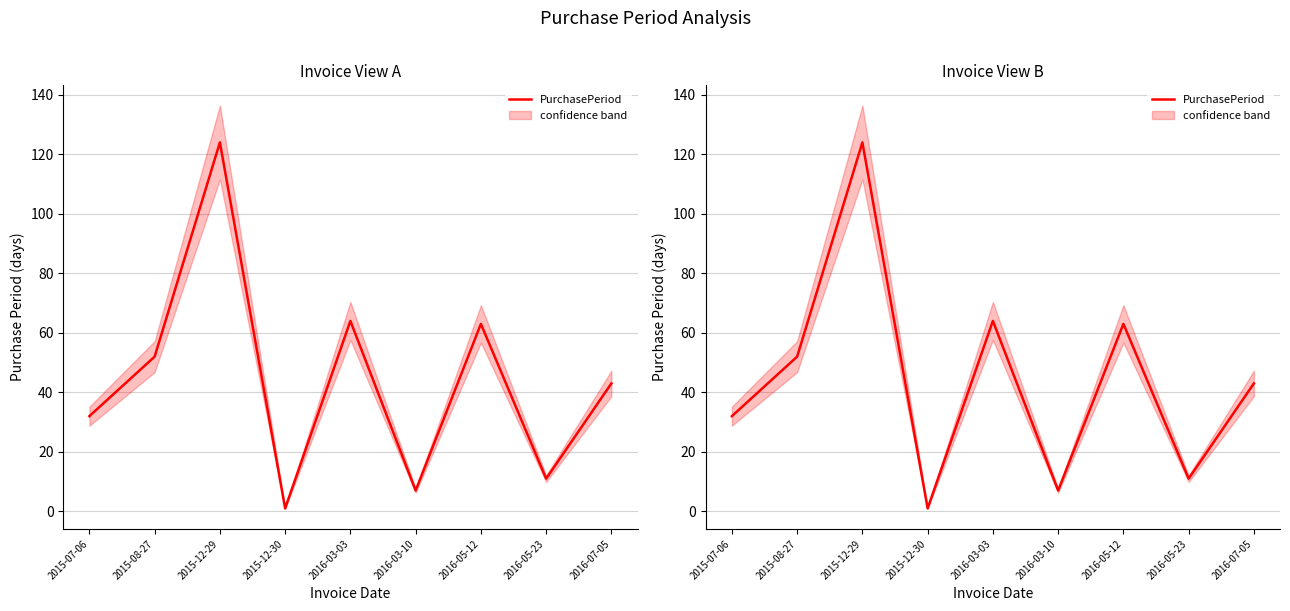

Does the chart display data point markers on the line(s)?

No